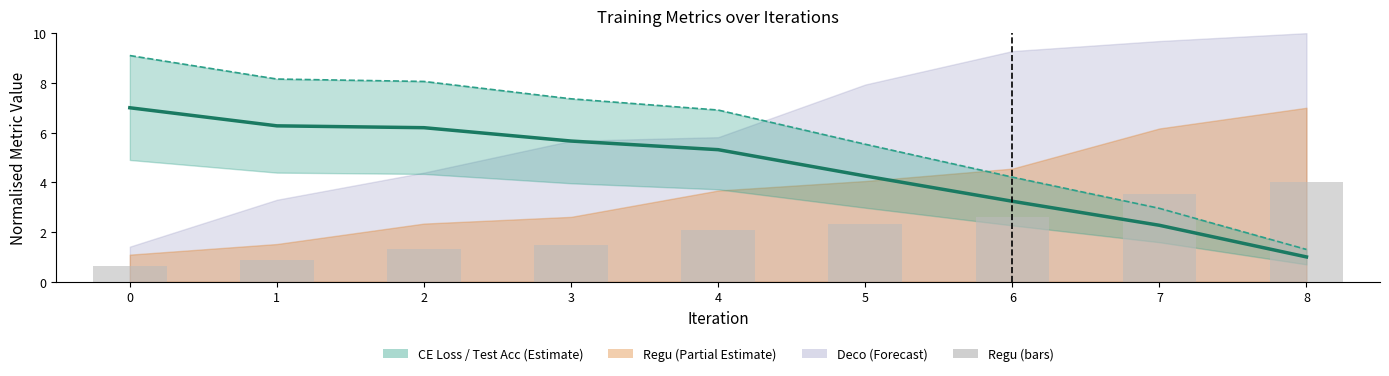

What is the total value across all series at 4?

14.3